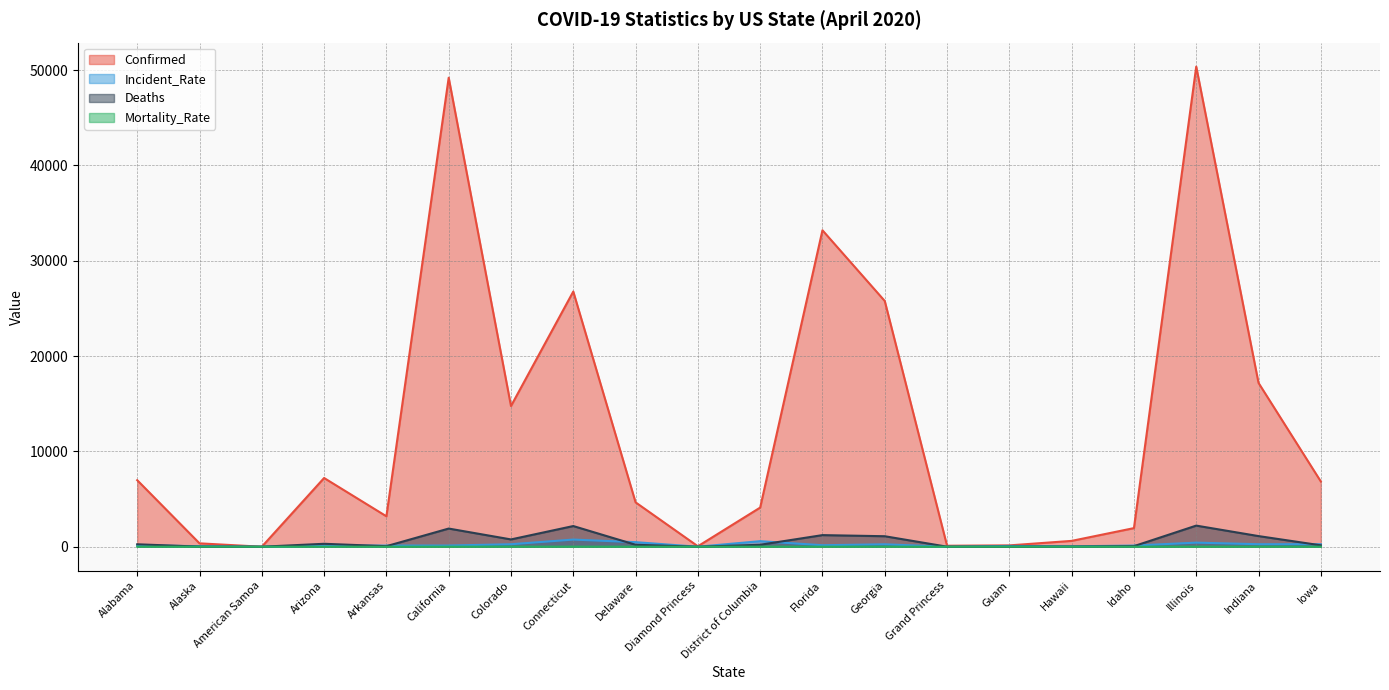

What is the difference between the maximum and minimum values in the Confirmed series?

50358.0